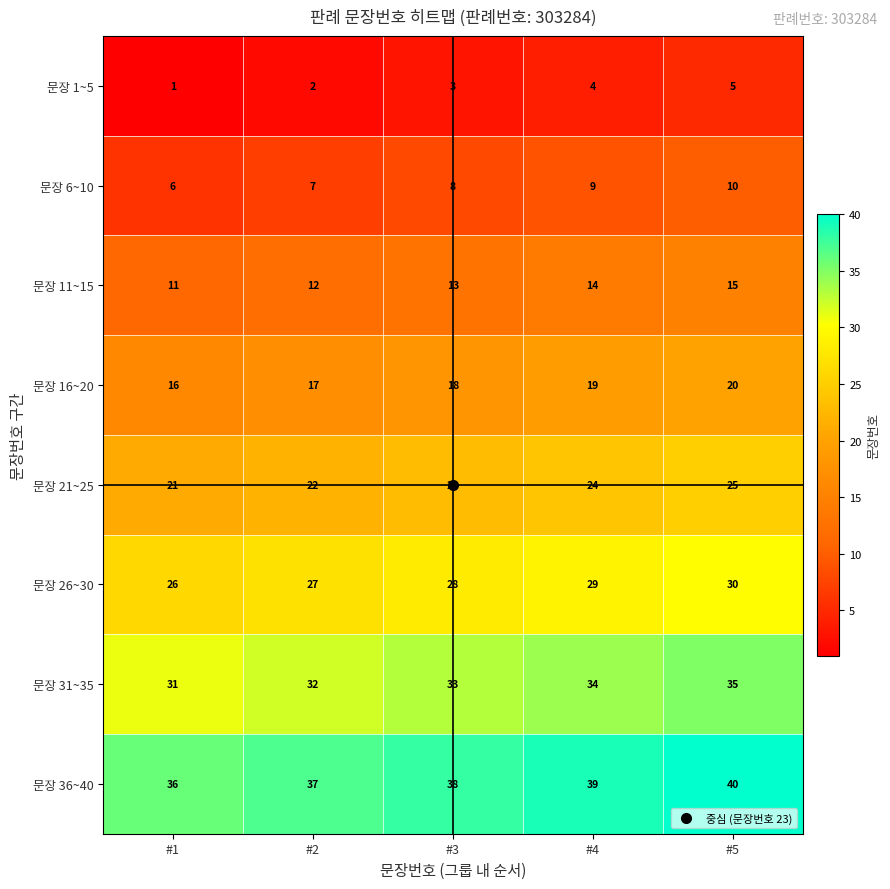

What is the maximum value shown in the chart?

40